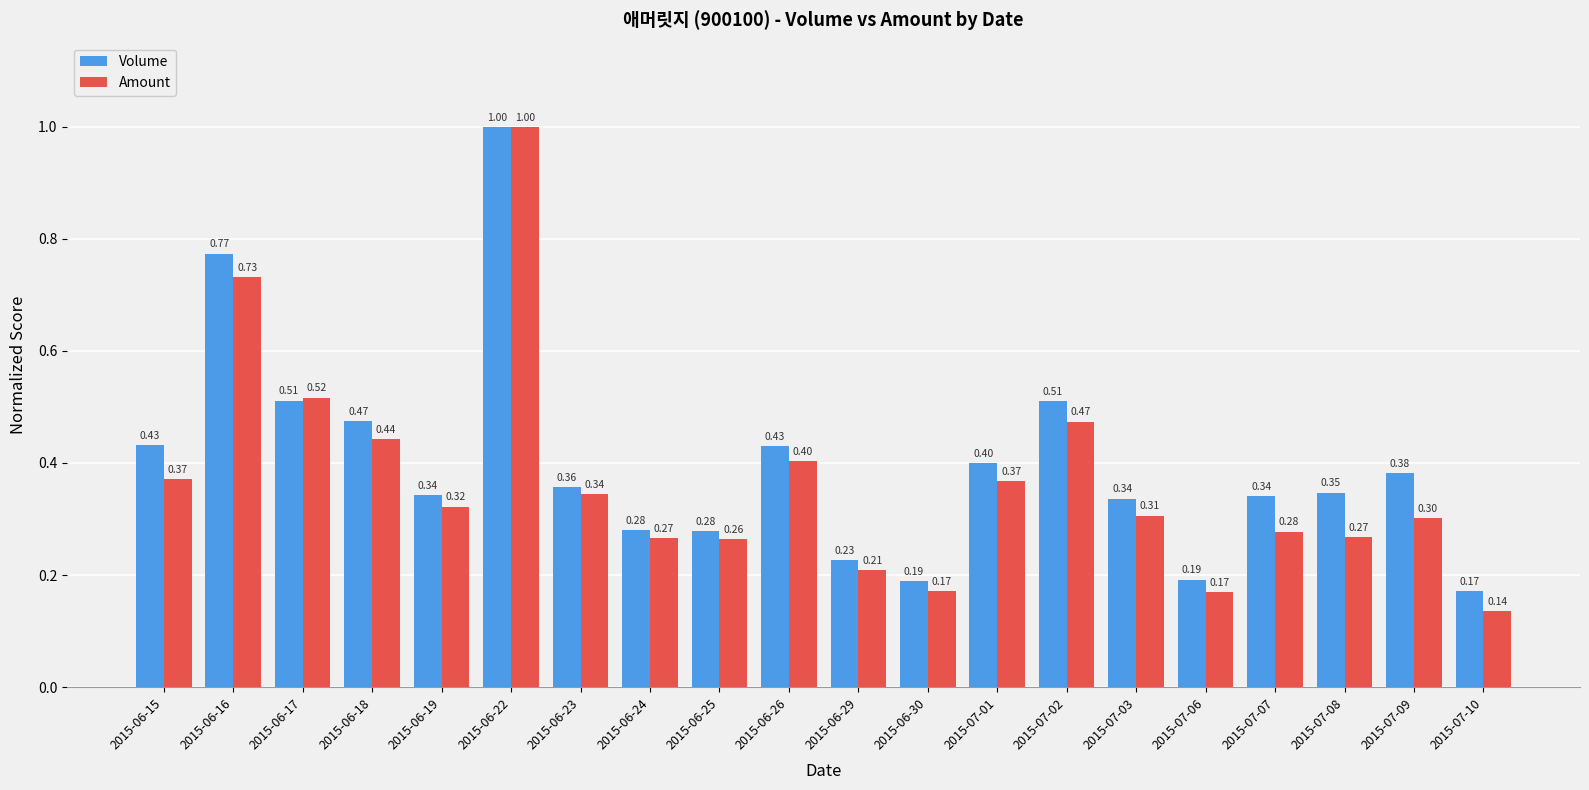

At how many categories does at least one series exceed 0?

20